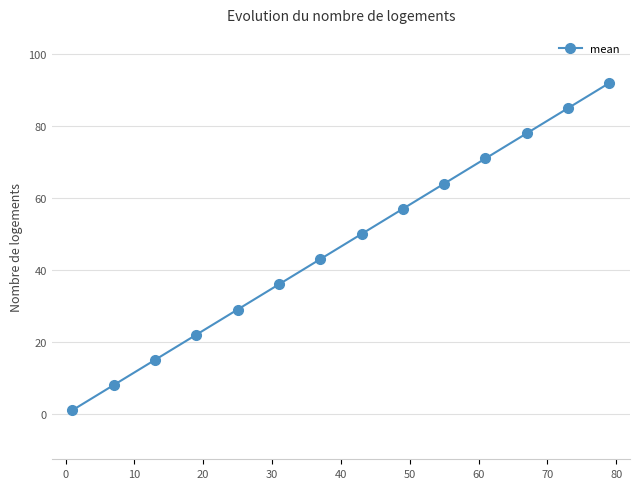

What is the value of the 13th point from the left?

85